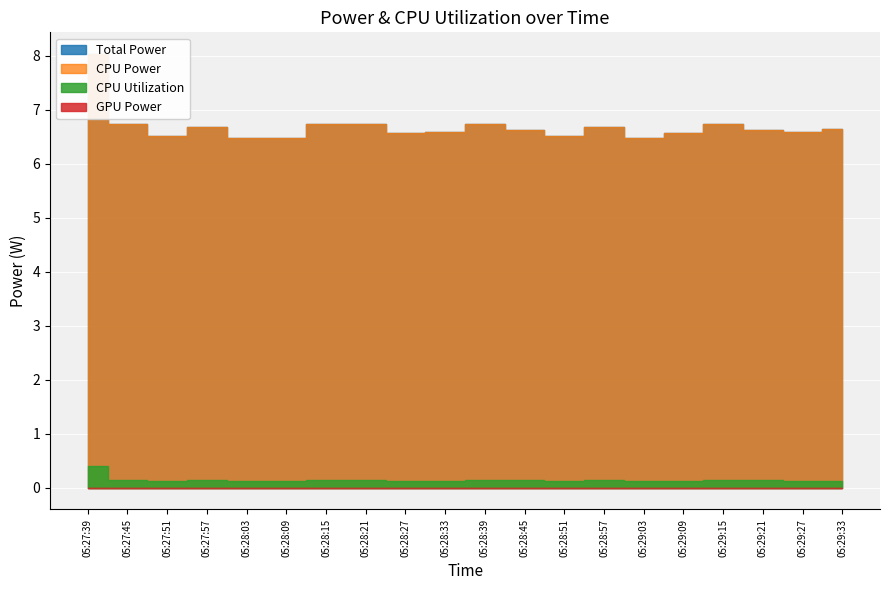

What is the label of the 17th point from the left?

05:29:15